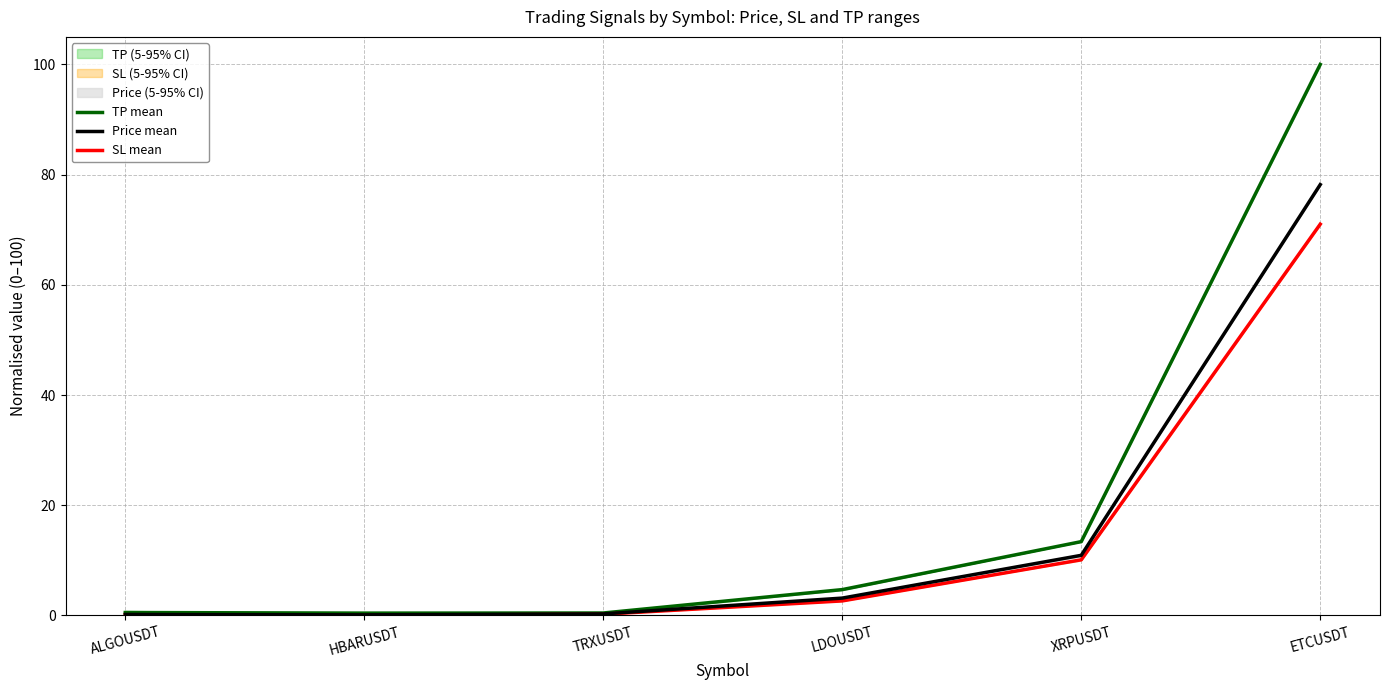

What is the spread (max minus min) of values at HBARUSDT?

0.4